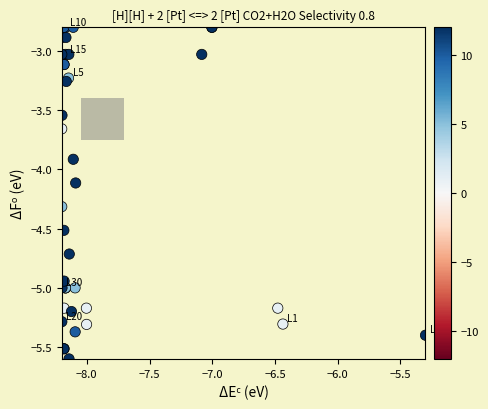

What Y value in the scatter plot is closest to -4?

-3.9